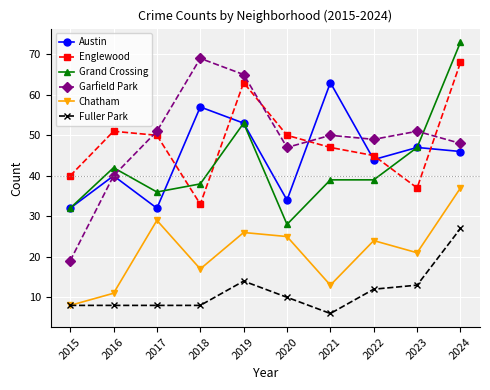

Which series has the widest spread of values?

Garfield Park